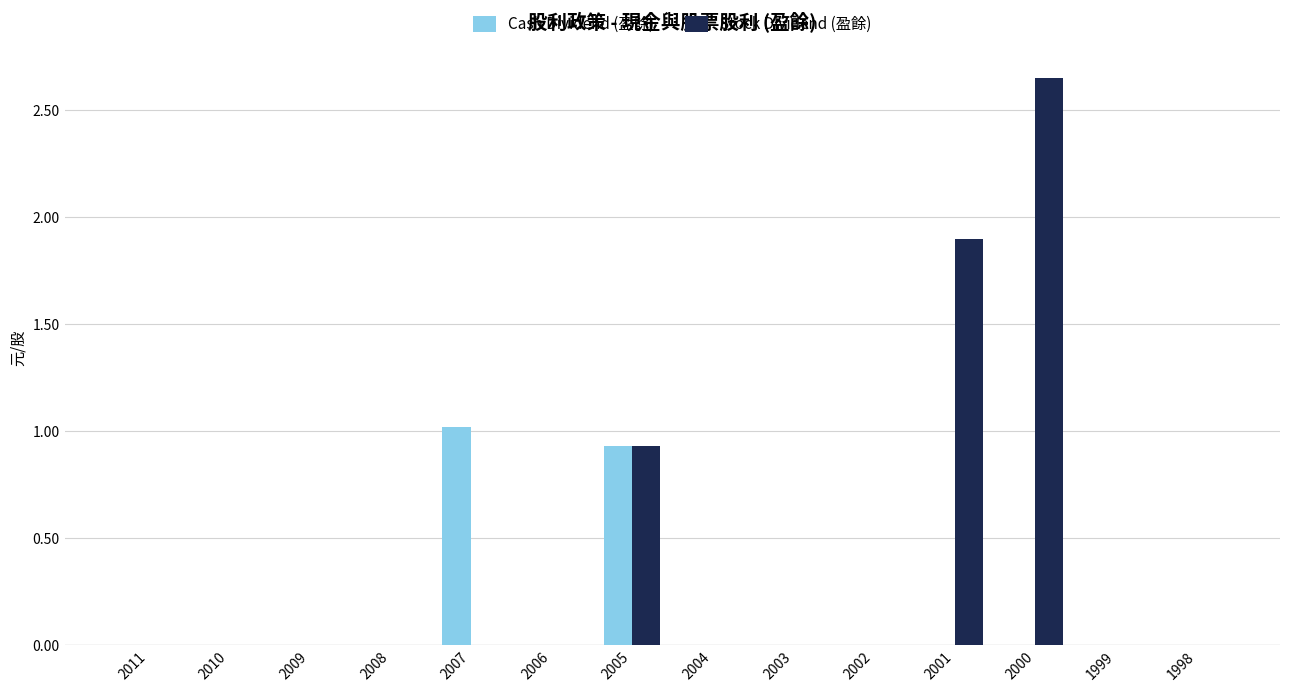

Are the bars grouped side by side (vs. stacked)?

Yes